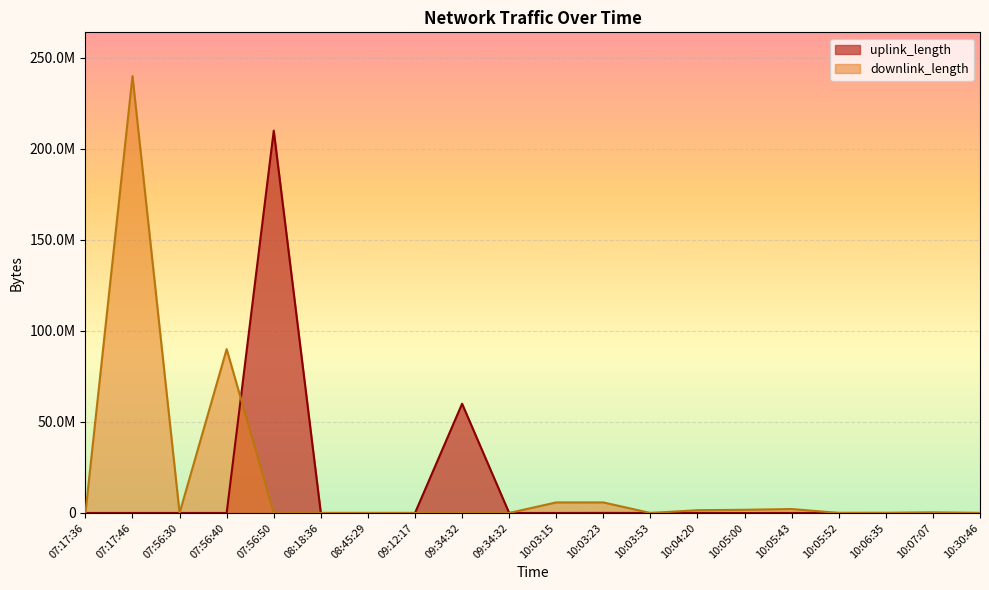

How many lines are shown in the chart?

2